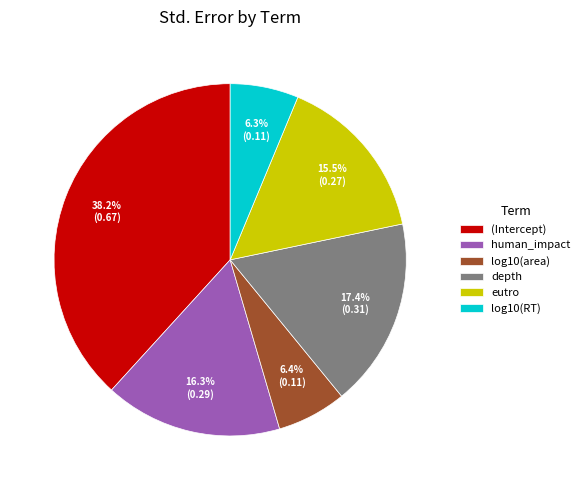

Is there a majority slice in this chart?

No